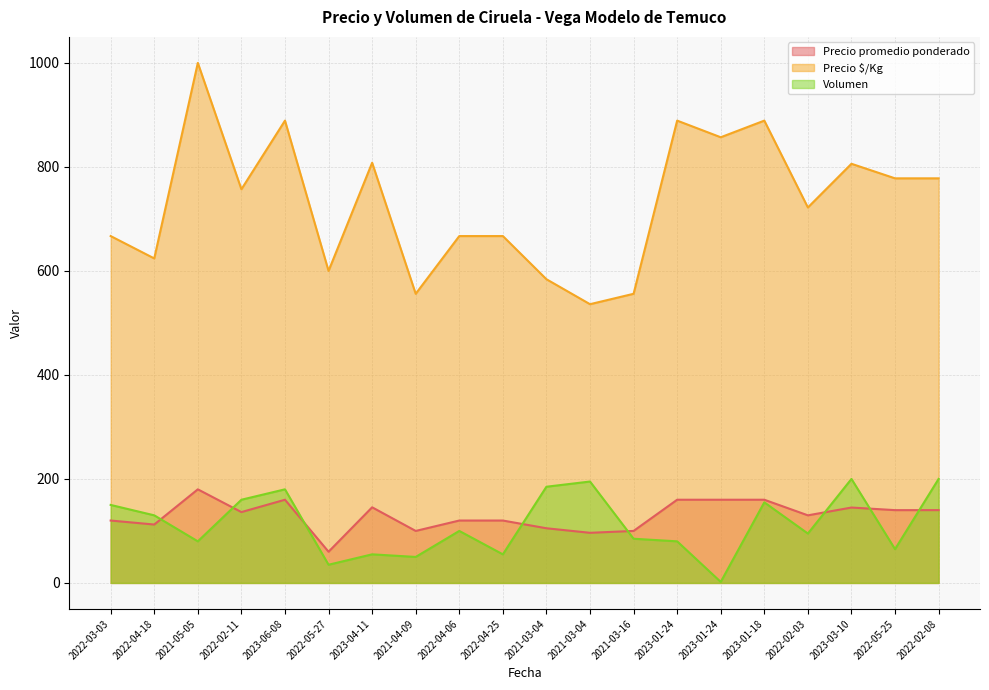

Count the number of categories in the chart.

20